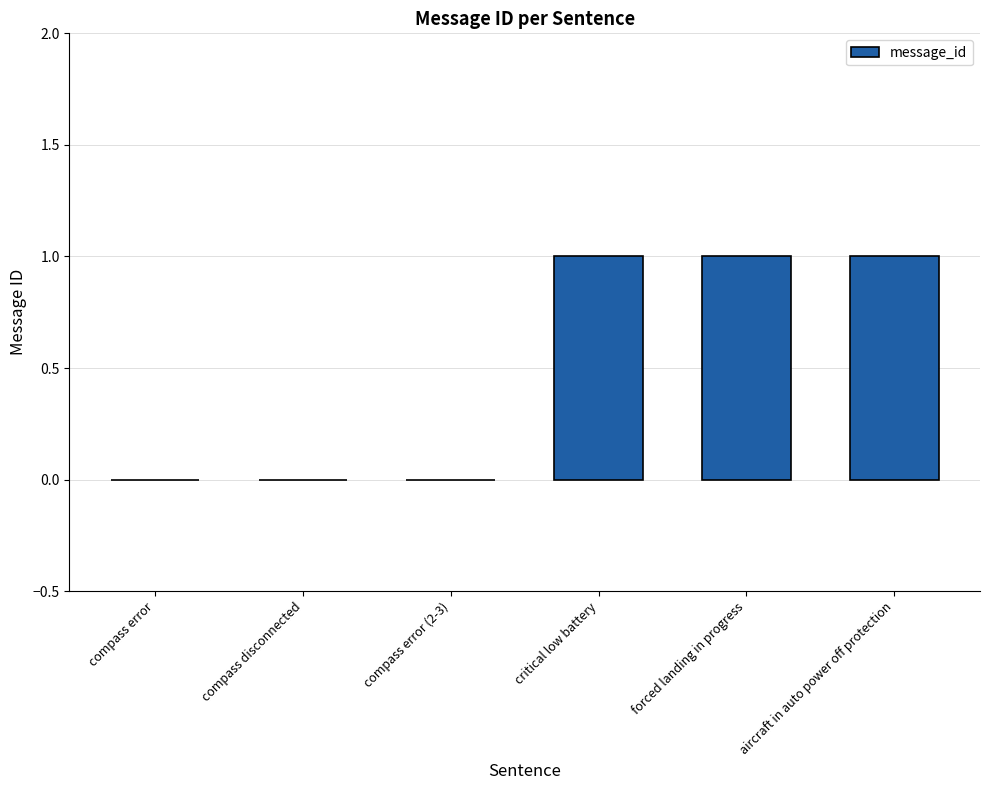

True or false: the data shows 0 at critical low battery.

False